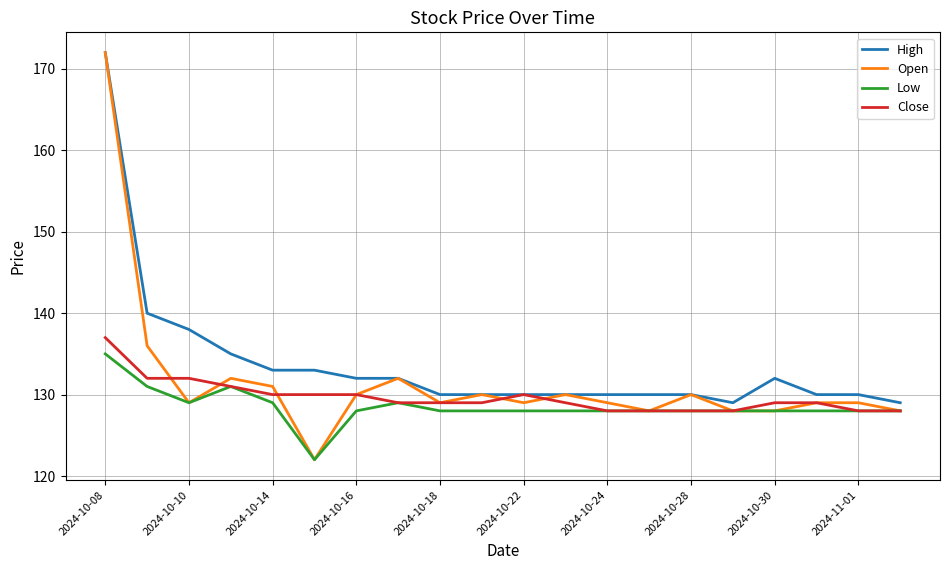

What is the lowest value of the Close series?

128